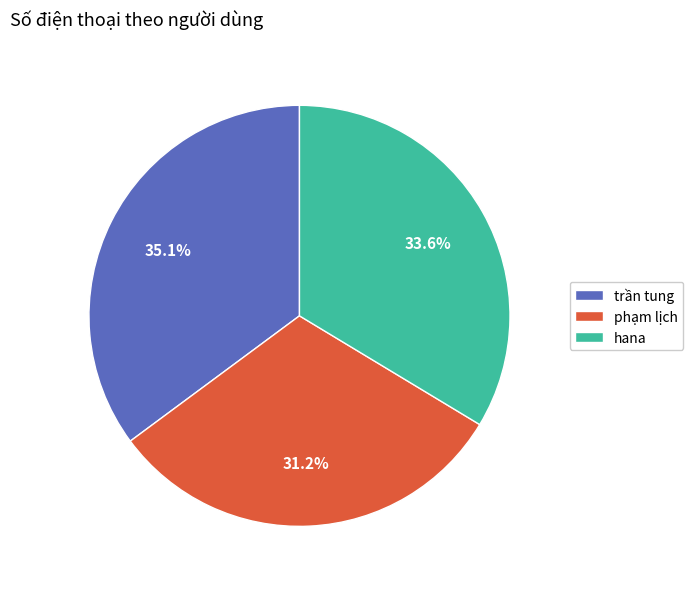

To the nearest percent, what percentage of the pie is phạm lịch?

31%